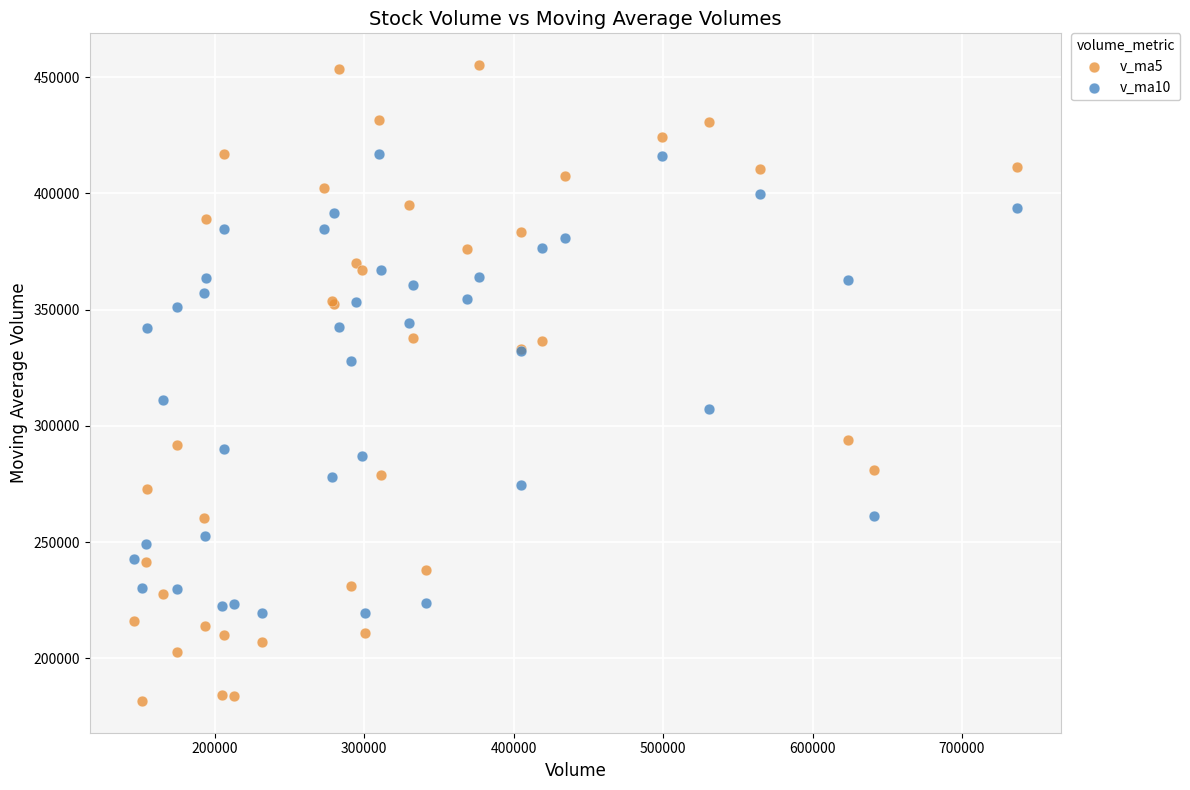

Which series contains the highest Y value?

v_ma5